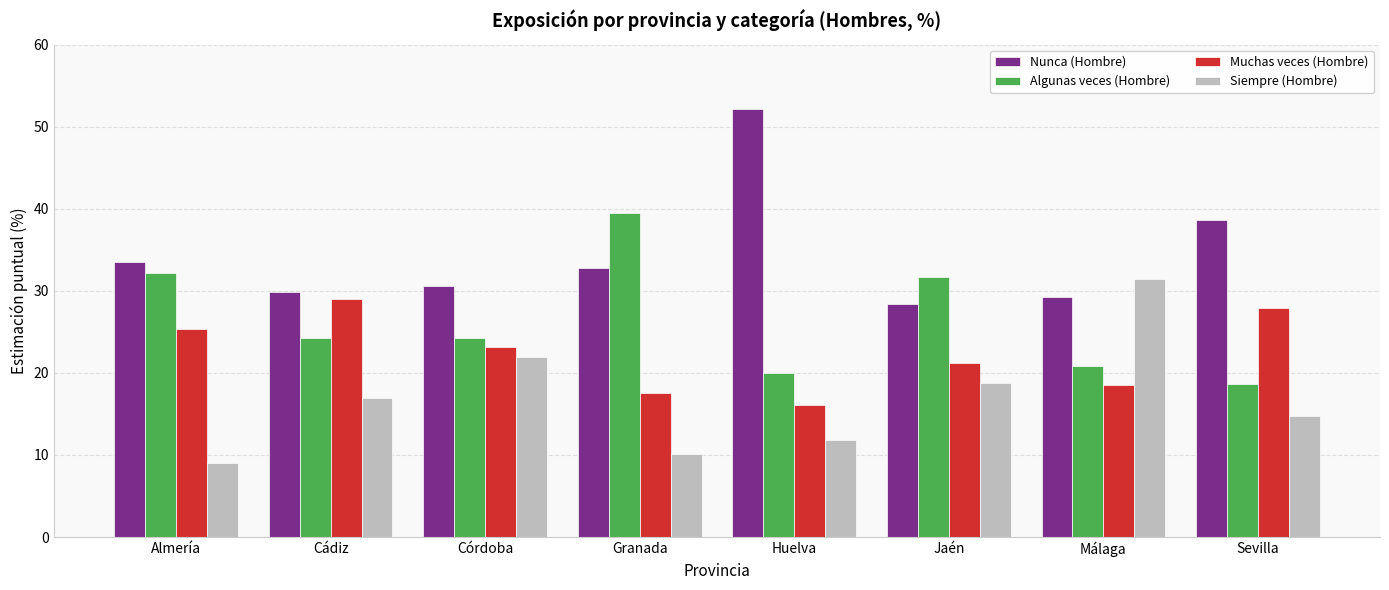

How many bars are there in each group?

4